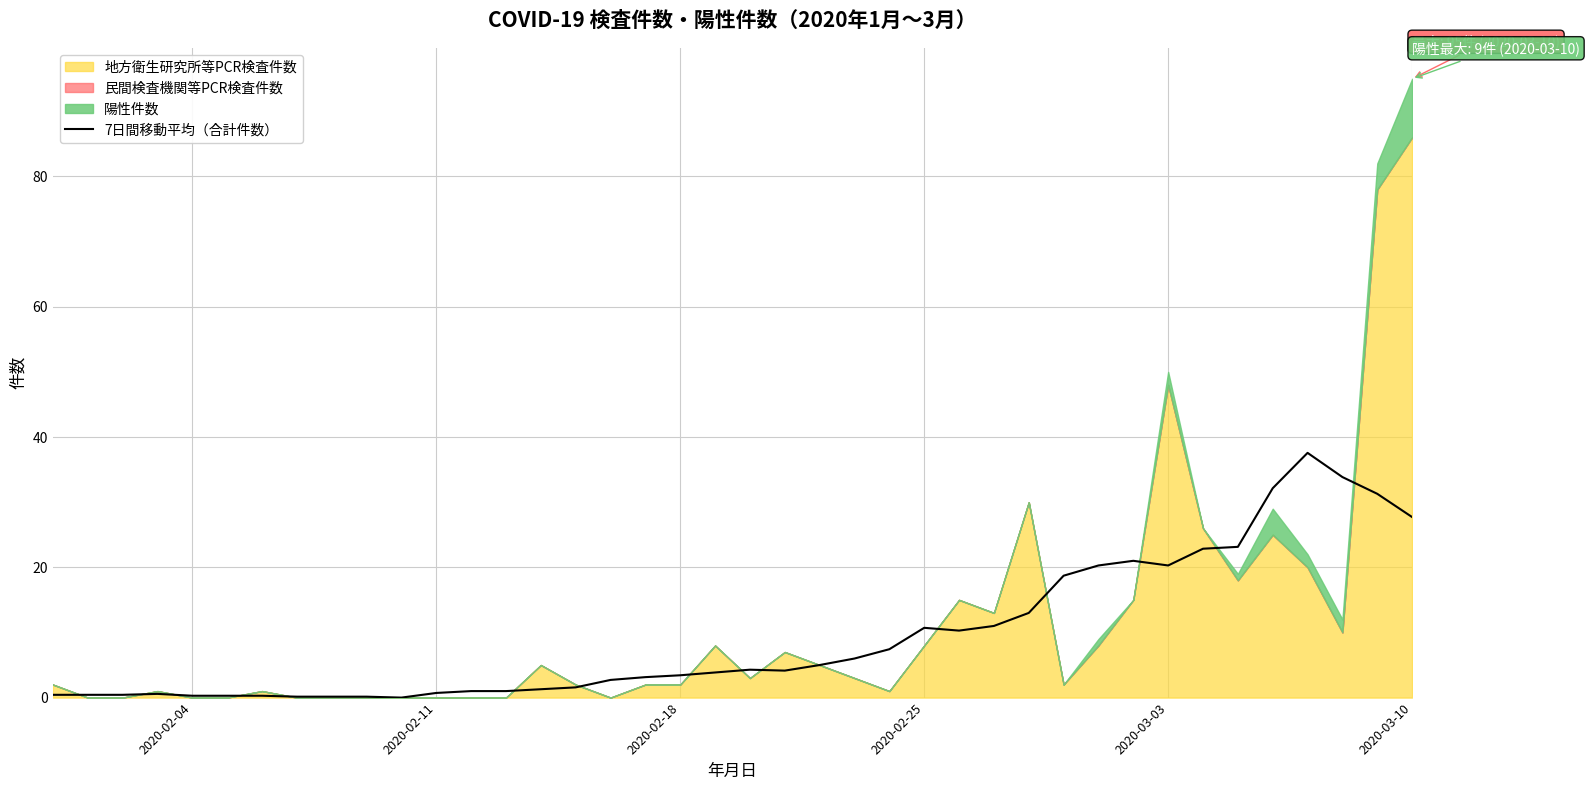

What is the maximum value for 7日間移動平均（合計件数）?

37.6